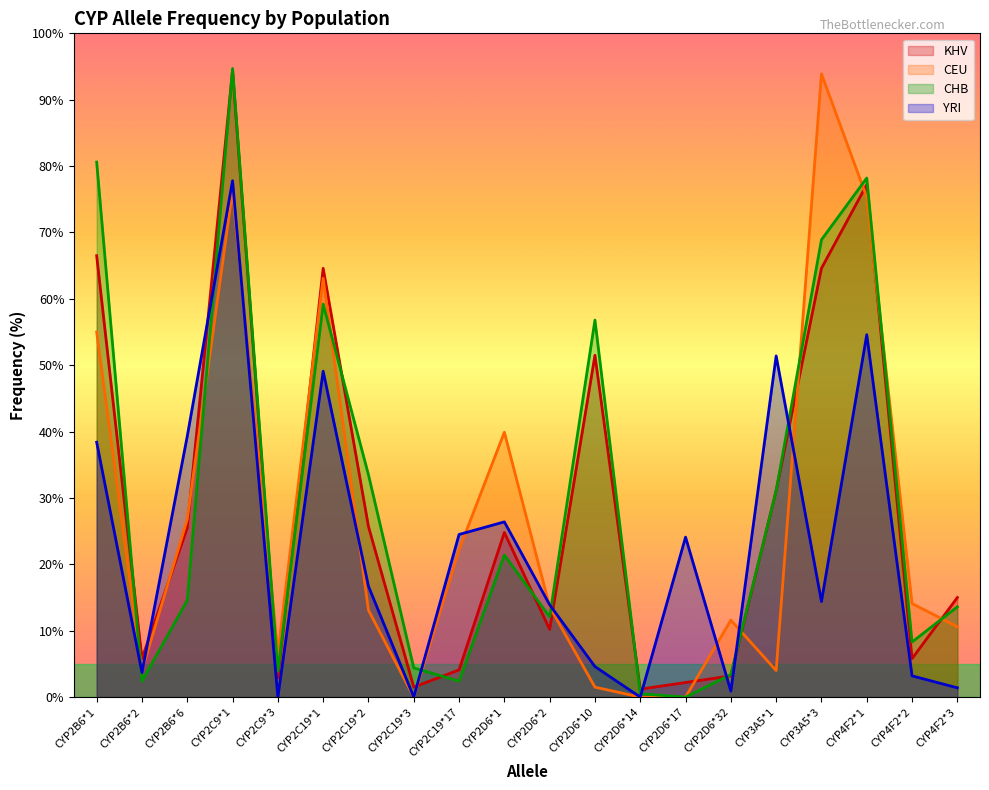

How many intersections are there between CEU and KHV?

12